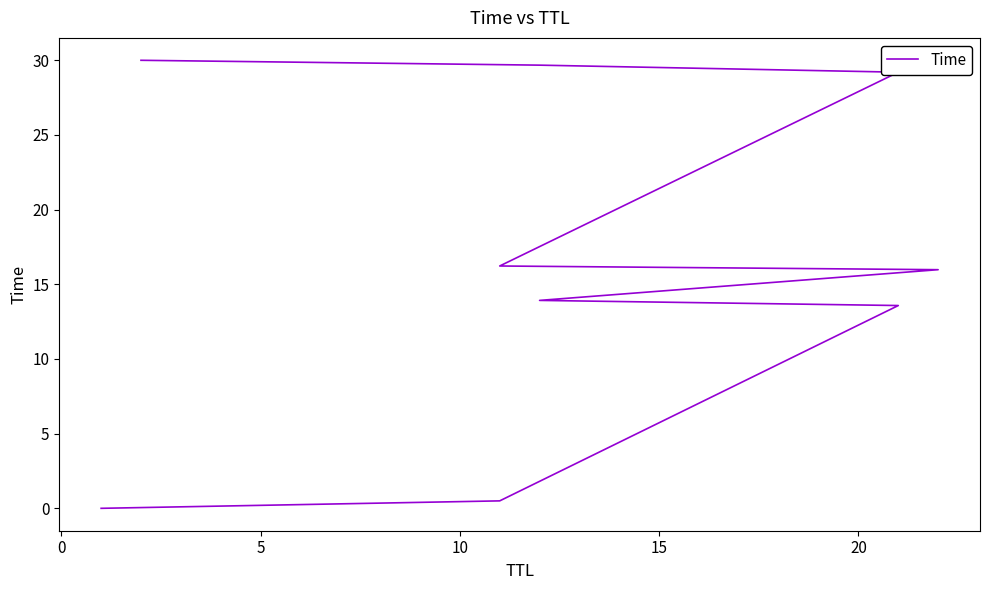

What is the maximum value shown in the chart?

30.0